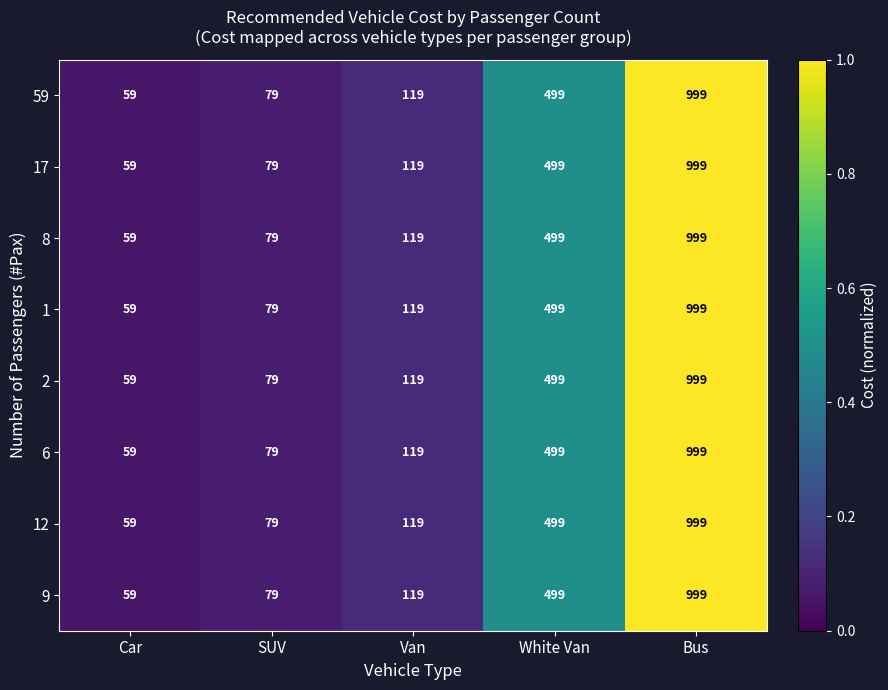

List the labels in order of 59 value, largest first.

Bus, White Van, Van, SUV, Car